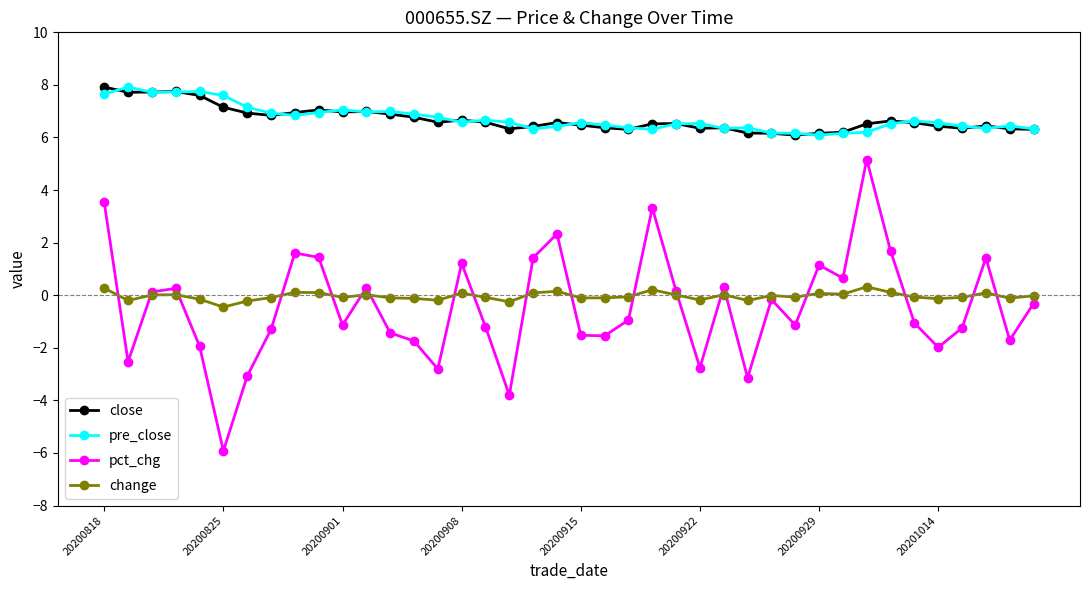

Which series has the widest spread of values?

pct_chg